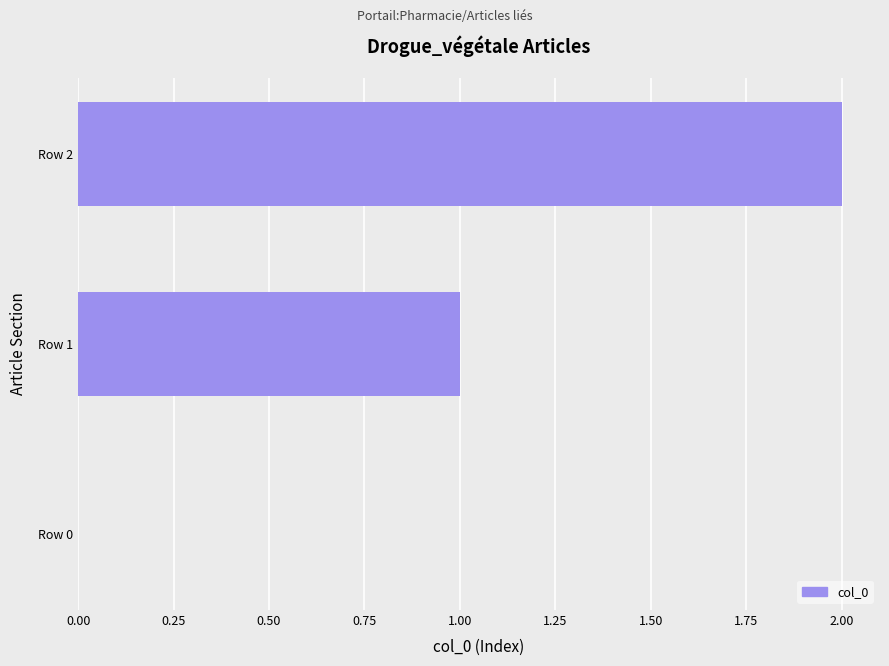

Which category has the highest value across all series?

Row 2